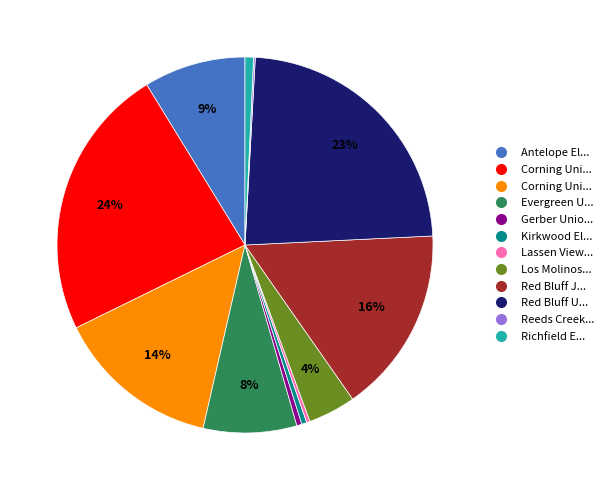

To the nearest percent, what is the average slice percentage?

8%